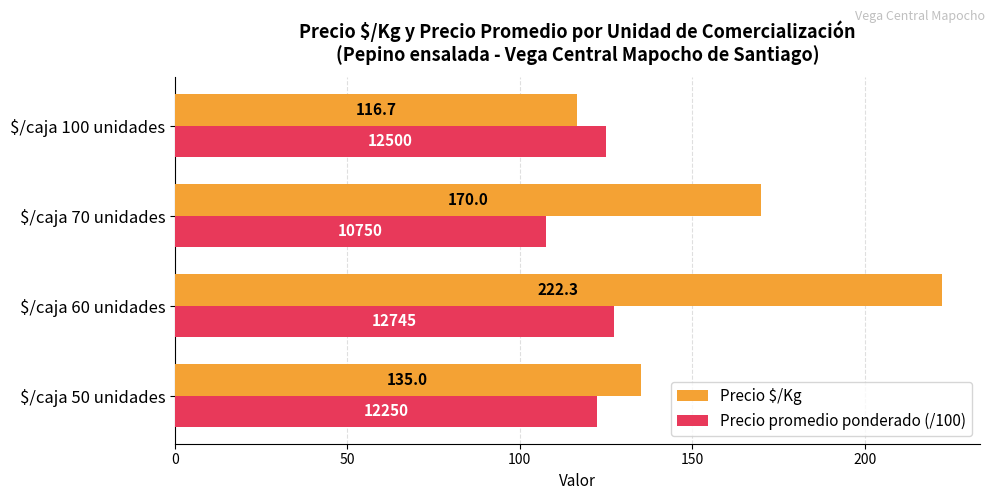

List the series in order of their peak value, lowest first.

Precio promedio ponderado (/100), Precio $/Kg